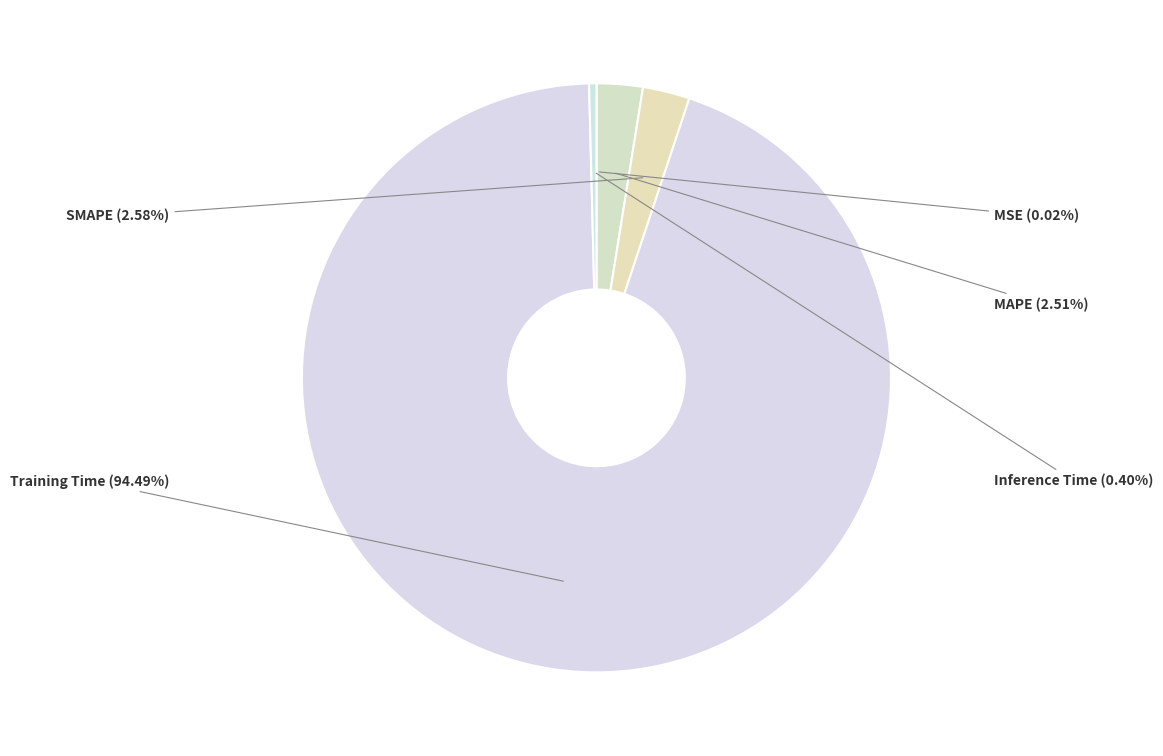

To the nearest percent, what is the difference between the largest and smallest slice percentages?

94%